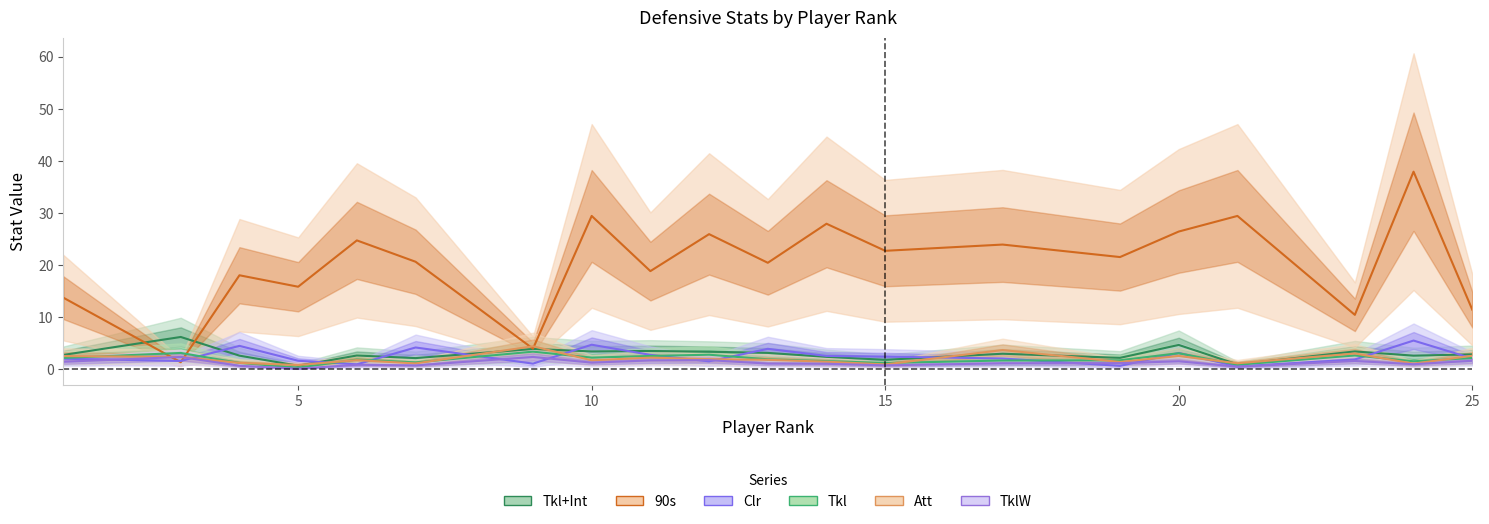

What are all the series names shown in the legend?

Tkl+Int, 90s, Clr, Tkl, Att, TklW